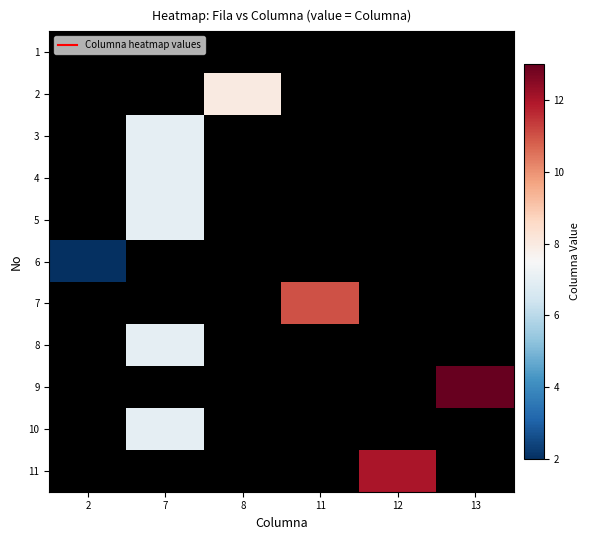

True or false: 5 has a value of 7.0 at 7.

True